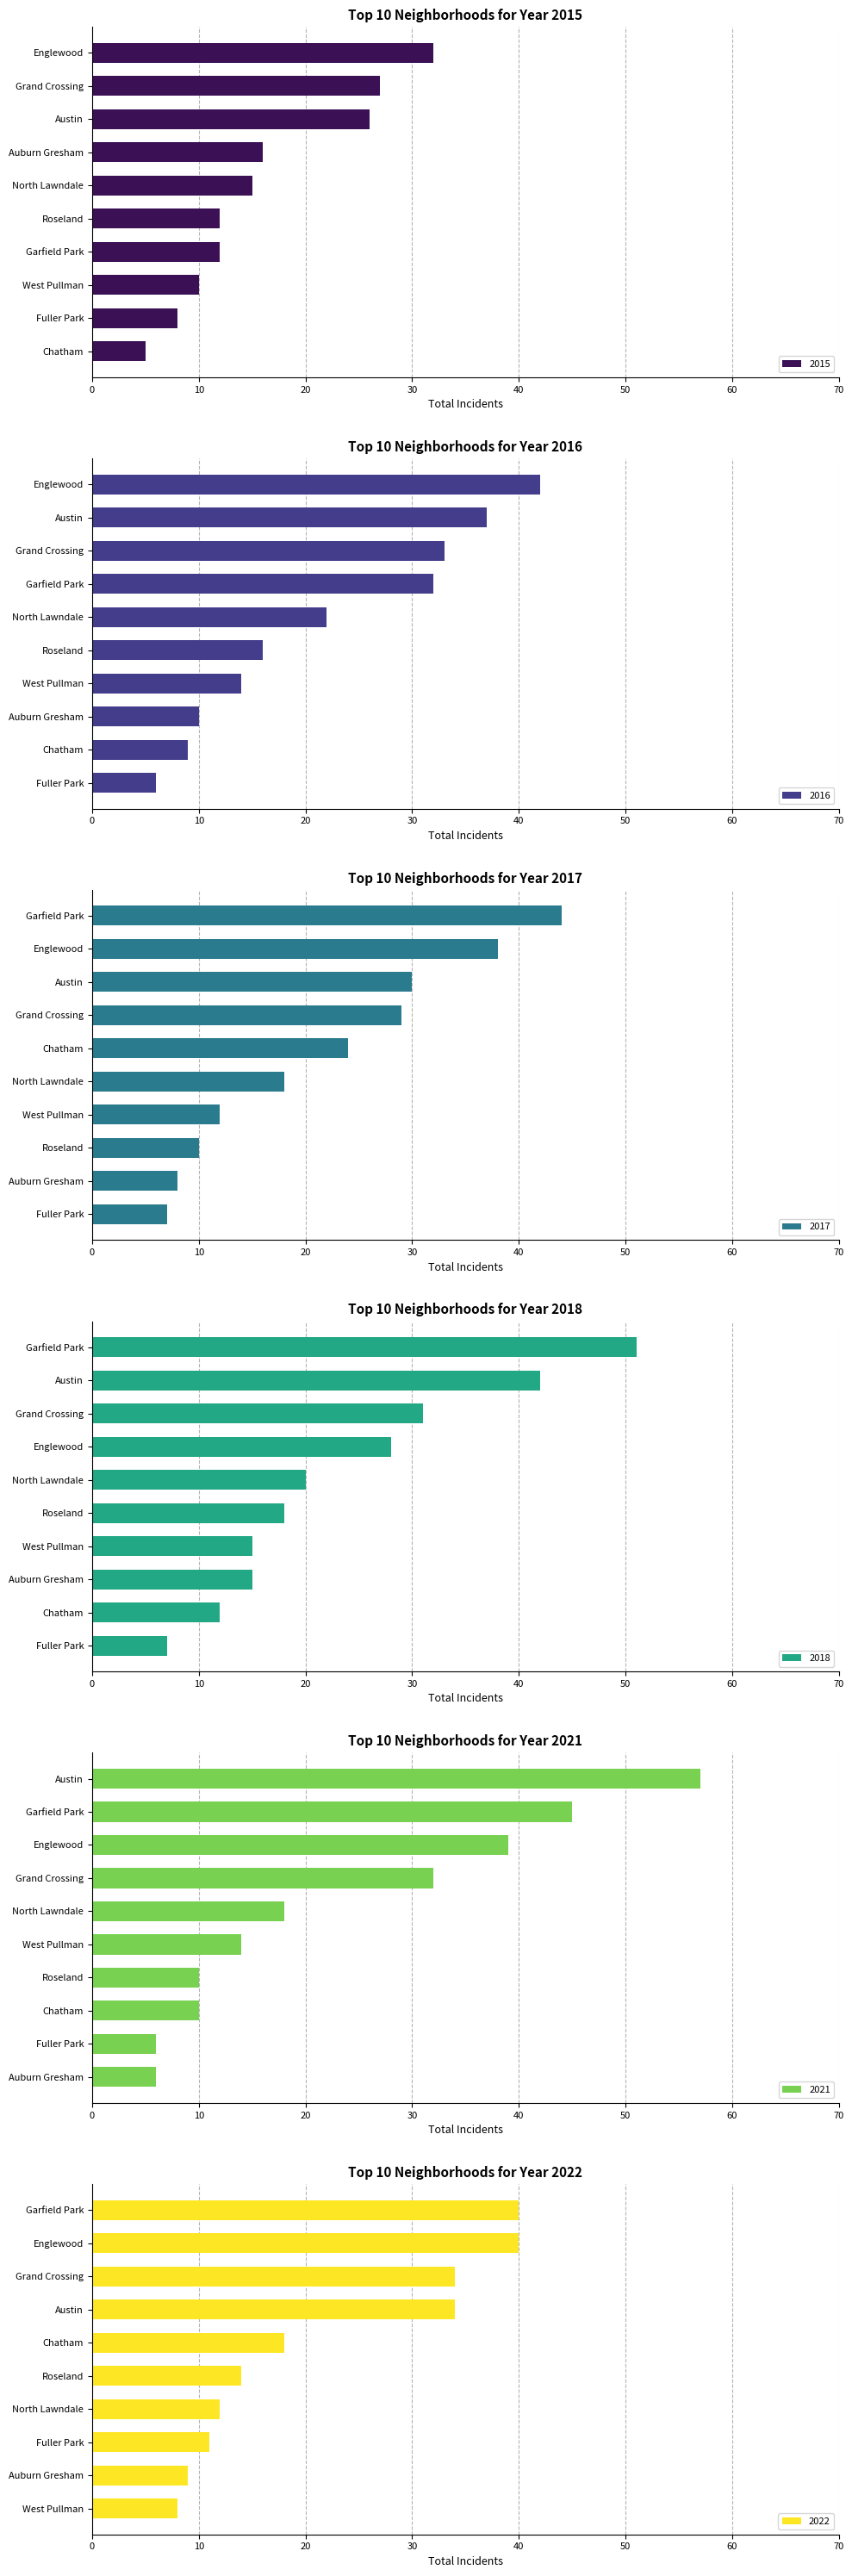

The 2021 series shows 14 at 6. True or false?

True